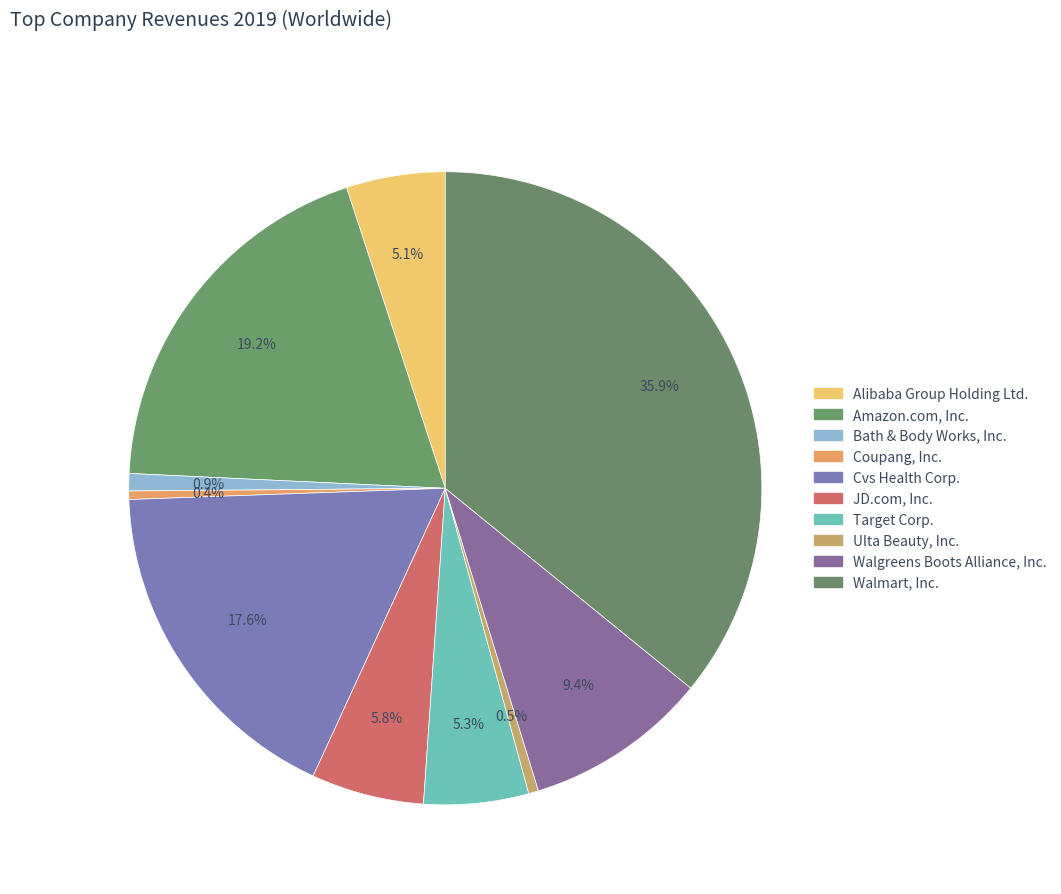

Which category has the biggest portion of the pie?

Walmart, Inc.